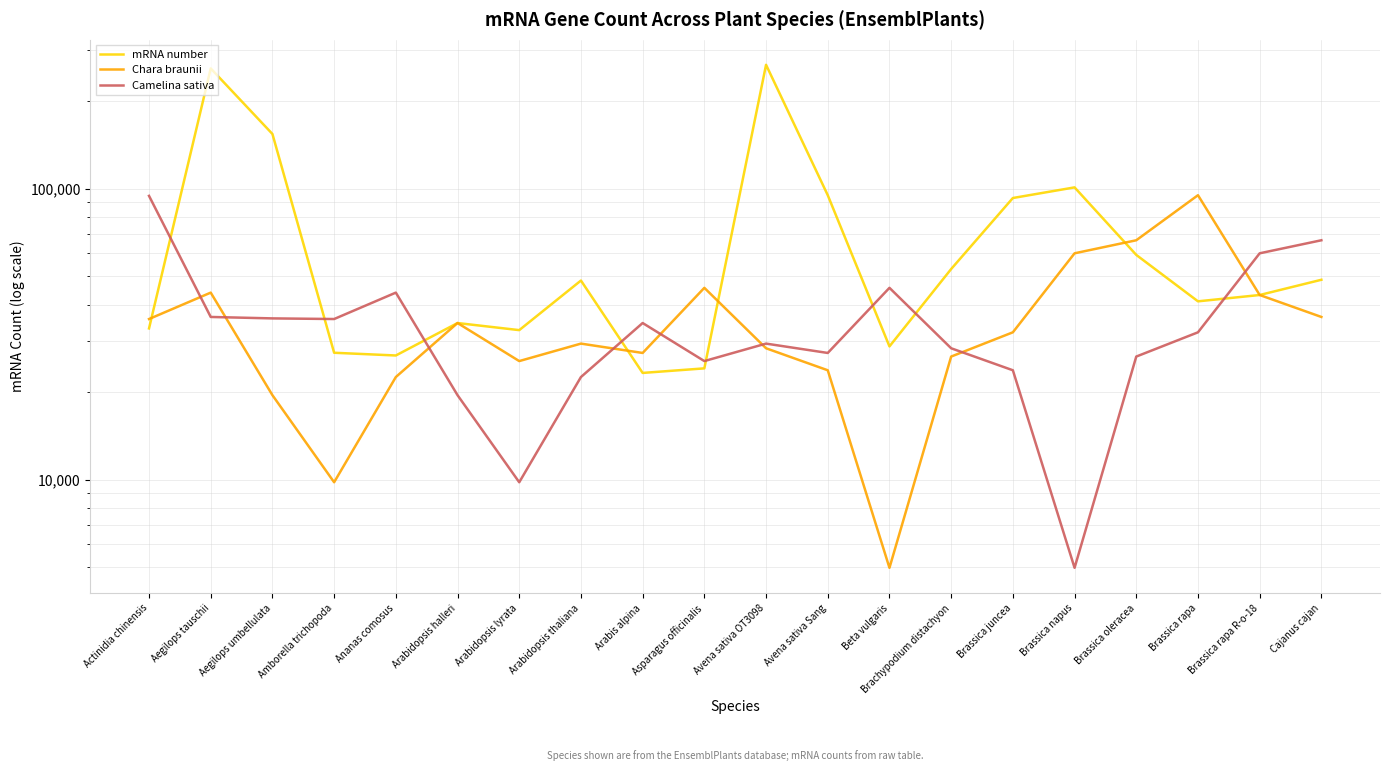

Reading right to left, list all the values displayed in this chart.

mRNA number: Cajanus cajan=48654	Brassica rapa R-o-18=43129	Brassica rapa=41025	Brassica oleracea=59225	Brassica napus=101040	Brassica juncea=92887	Brachypodium distachyon=52972	Beta vulgaris=28721	Avena sativa Sang=94976	Avena sativa OT3098=266446	Asparagus officinalis=24141	Arabis alpina=23286	Arabidopsis thaliana=48359	Arabidopsis lyrata=32667	Arabidopsis halleri=34553	Ananas comosus=26730	Amborella trichopoda=27313	Aegilops umbellulata=154143	Aegilops tauschii=258911	Actinidia chinensis=33115
Chara braunii: Cajanus cajan=36254	Brassica rapa R-o-18=43129	Brassica rapa=94976	Brassica oleracea=66500	Brassica napus=59985	Brassica juncea=32109	Brachypodium distachyon=26505	Beta vulgaris=4984	Avena sativa Sang=23780	Avena sativa OT3098=28299	Asparagus officinalis=45647	Arabis alpina=27270	Arabidopsis thaliana=29364	Arabidopsis lyrata=25574	Arabidopsis halleri=34557	Ananas comosus=22541	Amborella trichopoda=9807	Aegilops umbellulata=19528	Aegilops tauschii=43952	Actinidia chinensis=35666
Camelina sativa: Cajanus cajan=66500	Brassica rapa R-o-18=59985	Brassica rapa=32109	Brassica oleracea=26505	Brassica napus=4984	Brassica juncea=23780	Brachypodium distachyon=28299	Beta vulgaris=45647	Avena sativa Sang=27270	Avena sativa OT3098=29364	Asparagus officinalis=25574	Arabis alpina=34557	Arabidopsis thaliana=22541	Arabidopsis lyrata=9807	Arabidopsis halleri=19528	Ananas comosus=43952	Amborella trichopoda=35666	Aegilops umbellulata=35845	Aegilops tauschii=36254	Actinidia chinensis=94479